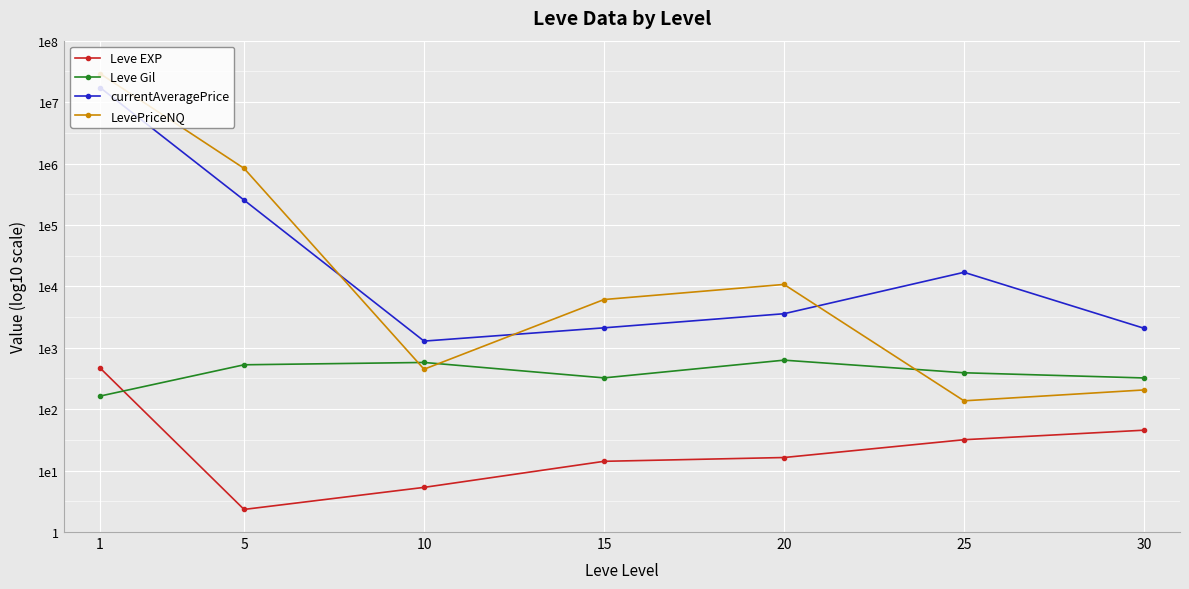

Which series has the largest total across all categories?

currentAveragePrice